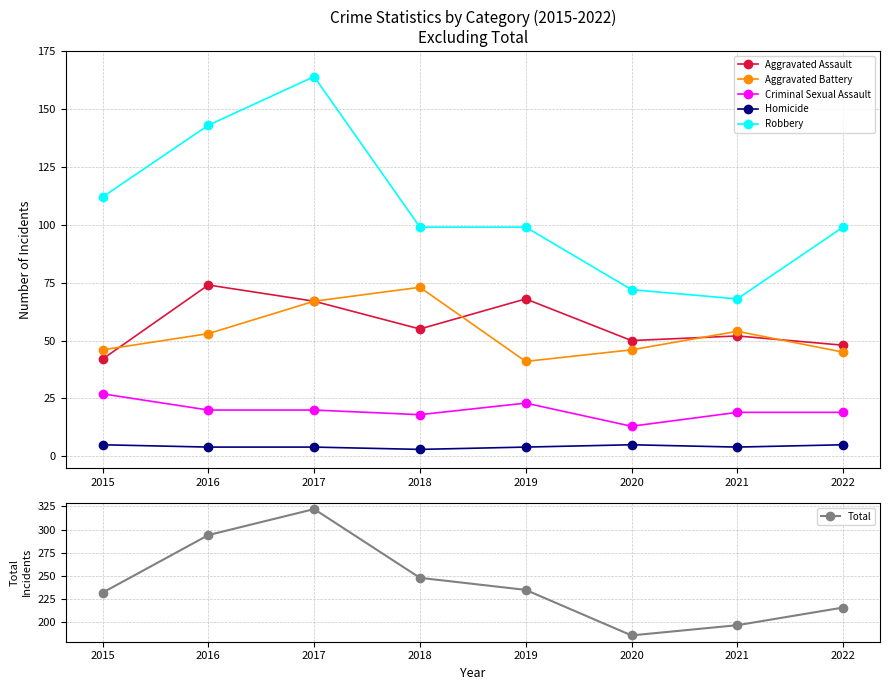

Reading left to right, transcribe all the data shown in this chart.

Aggravated Assault: 42	74	67	55	68	50	52	48
Aggravated Battery: 46	53	67	73	41	46	54	45
Criminal Sexual Assault: 27	20	20	18	23	13	19	19
Homicide: 5	4	4	3	4	5	4	5
Robbery: 112	143	164	99	99	72	68	99
Total: 232	294	322	248	235	186	197	216